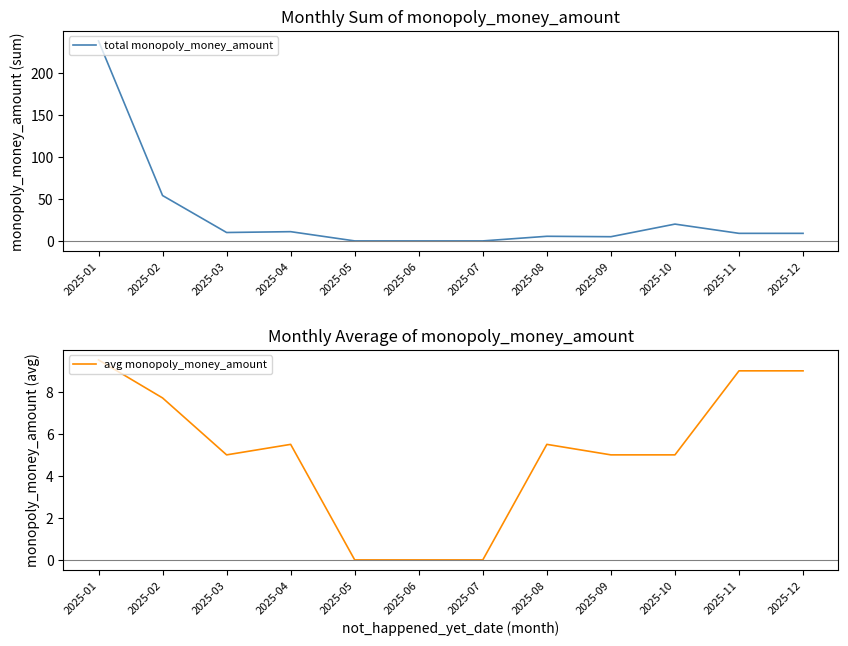

Reading left to right, extract all data points from this chart.

total monopoly_money_amount: 2025-01=238.0	2025-02=54.0	2025-03=10.0	2025-04=11.0	2025-05=0.0	2025-06=0.0	2025-07=0.0	2025-08=5.5	2025-09=5.0	2025-10=20.0	2025-11=9.0	2025-12=9.0
avg monopoly_money_amount: 2025-01=9.5	2025-02=7.7	2025-03=5.0	2025-04=5.5	2025-05=0.0	2025-06=0.0	2025-07=0.0	2025-08=5.5	2025-09=5.0	2025-10=5.0	2025-11=9.0	2025-12=9.0